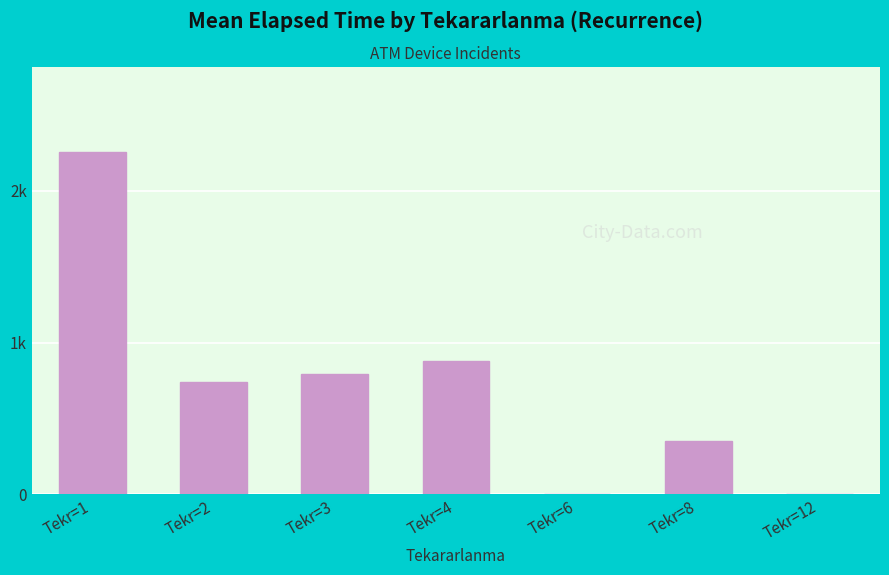

Between Tekr=12 and Tekr=6, which is larger?

Tekr=12